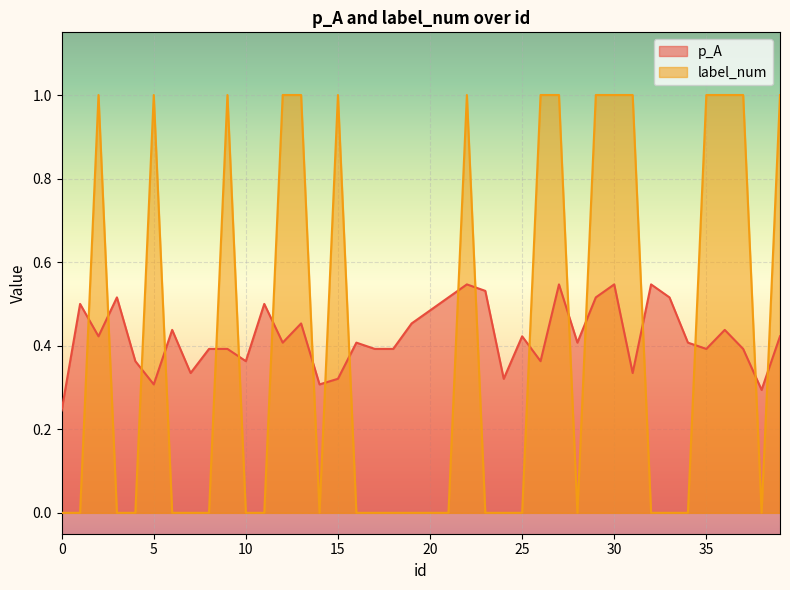

How many distinct data groups are displayed?

2